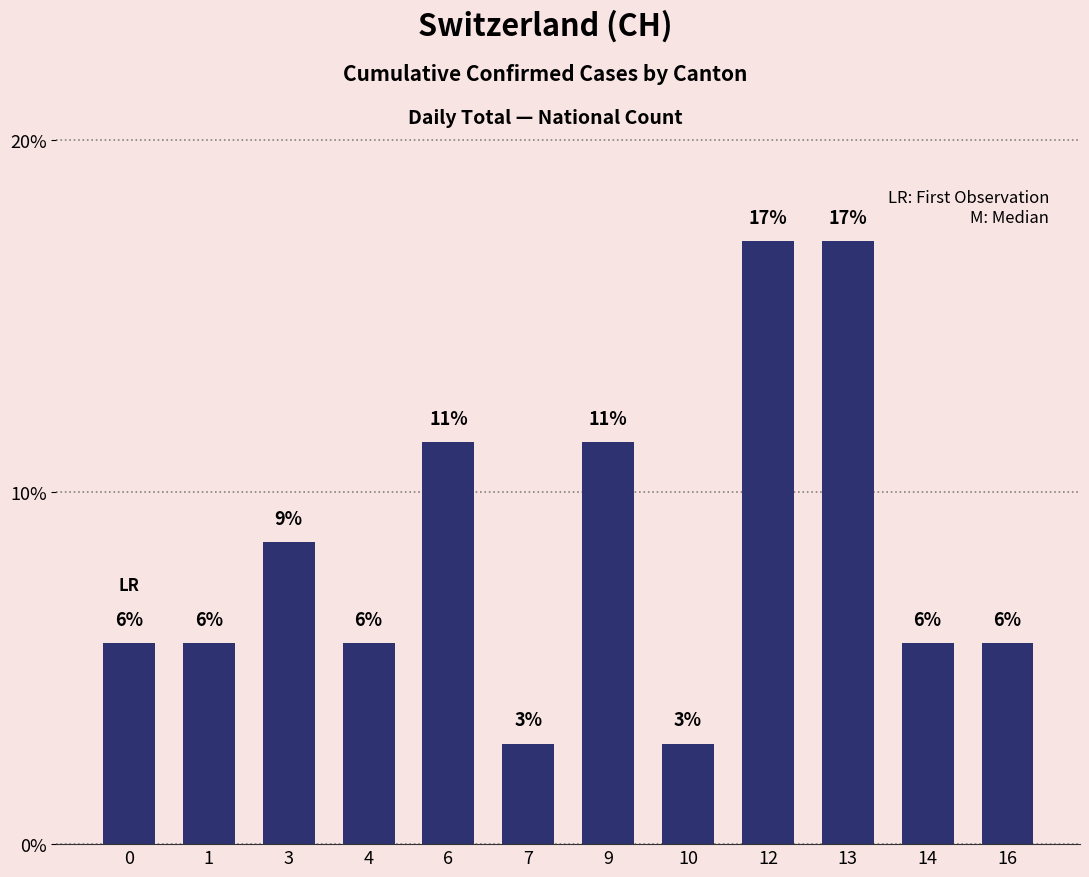

Reading left to right, what are all the values shown in this chart?

0=5.7	1=5.7	3=8.6	4=5.7	6=11.4	7=2.9	9=11.4	10=2.9	12=17.1	13=17.1	14=5.7	16=5.7